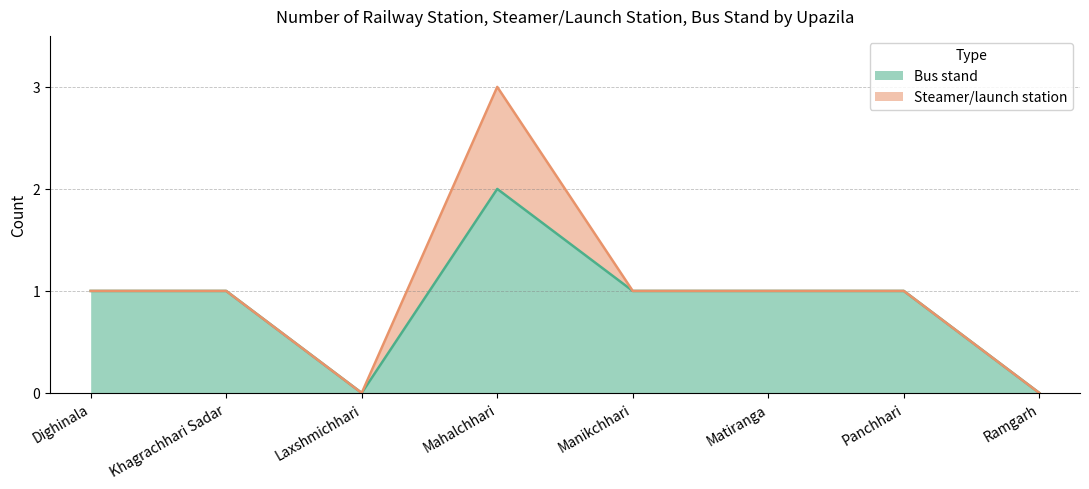

How many interior local peaks (higher than both neighbors) does the data have?

1